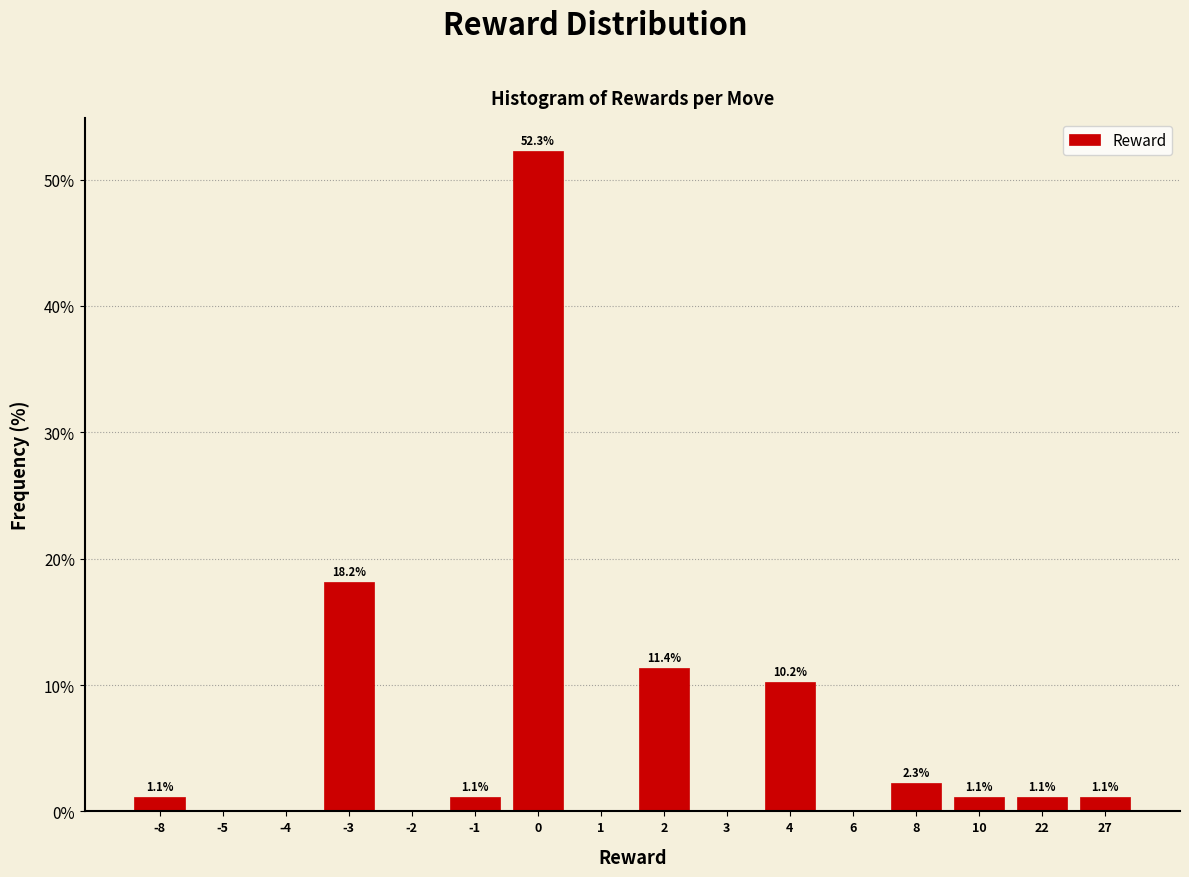

Reading left to right, extract all data points from this chart.

-8=1.1	-5=0.0	-4=0.0	-3=18.2	-2=0.0	-1=1.1	0=52.3	1=0.0	2=11.4	3=0.0	4=10.2	6=0.0	8=2.3	10=1.1	22=1.1	27=1.1